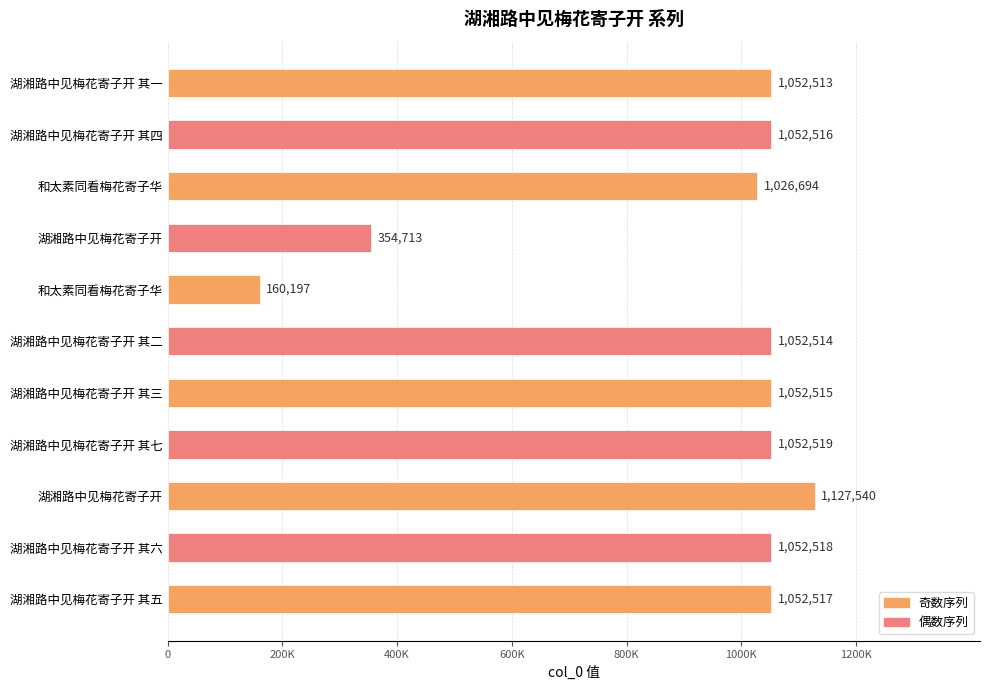

What is the minimum value shown in the chart?

160197